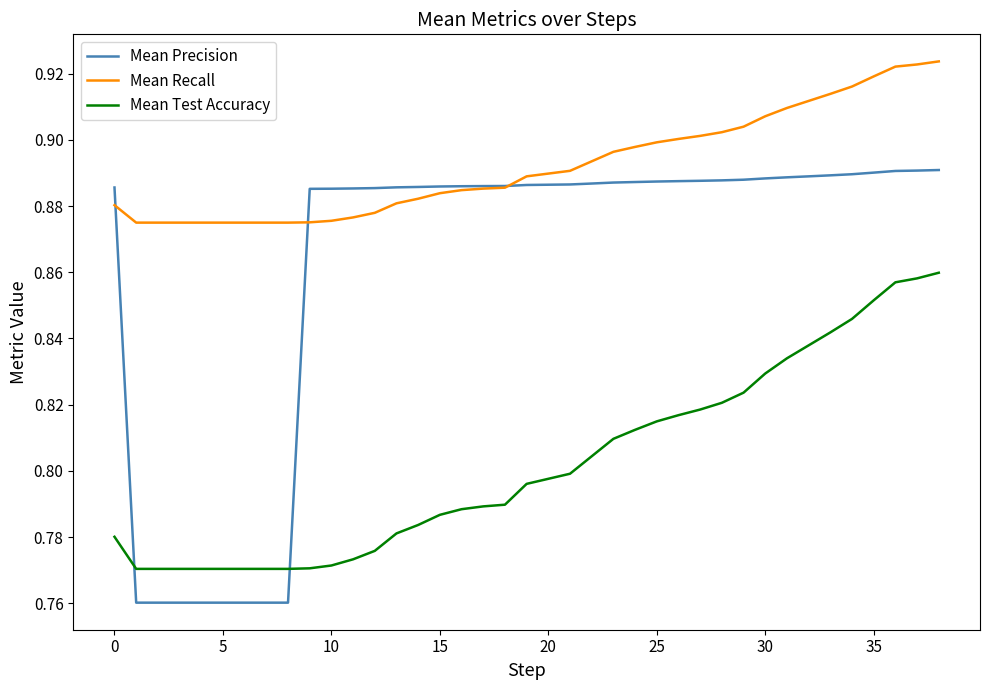

At how many categories does at least one series exceed 0?

39